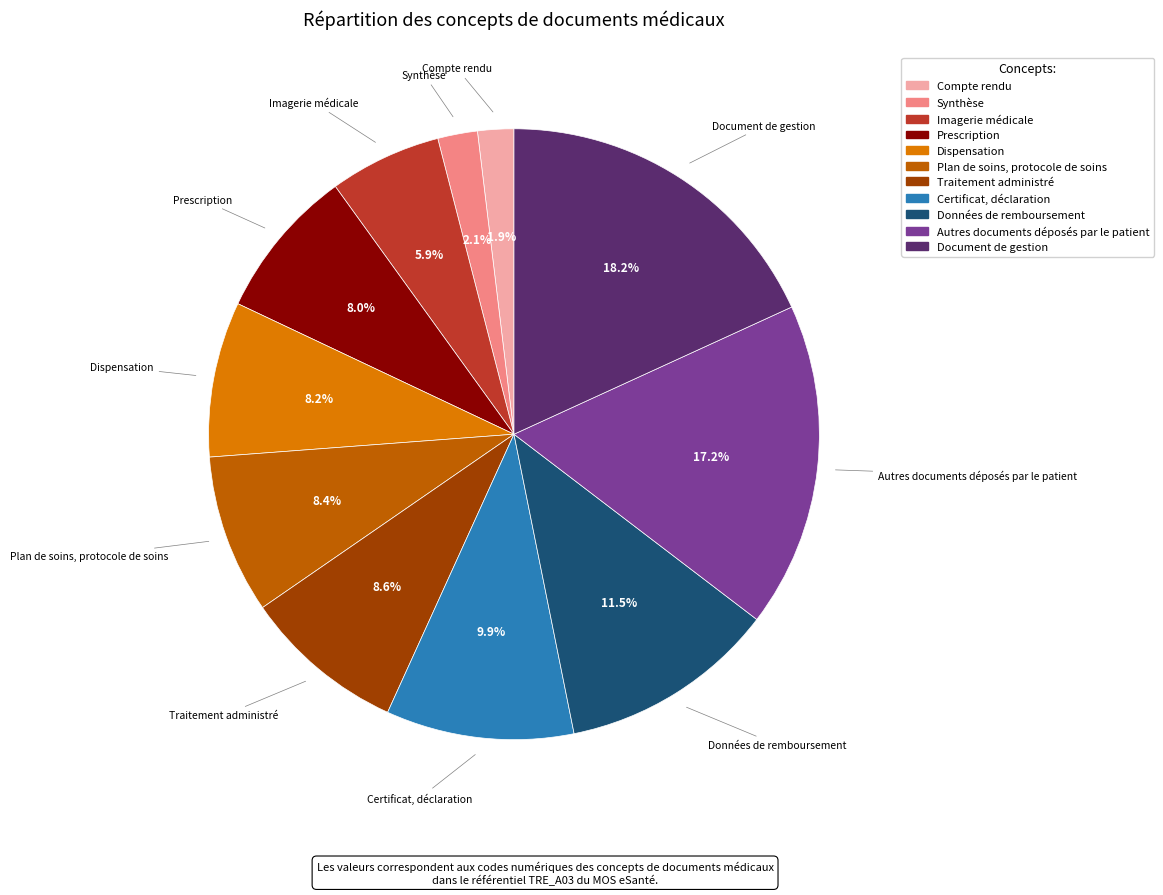

Rank the categories by value from highest to lowest.

Document de gestion, Autres documents déposés par le patient, Données de remboursement, Certificat, déclaration, Traitement administré, Plan de soins, protocole de soins, Dispensation, Prescription, Imagerie médicale, Synthèse, Compte rendu